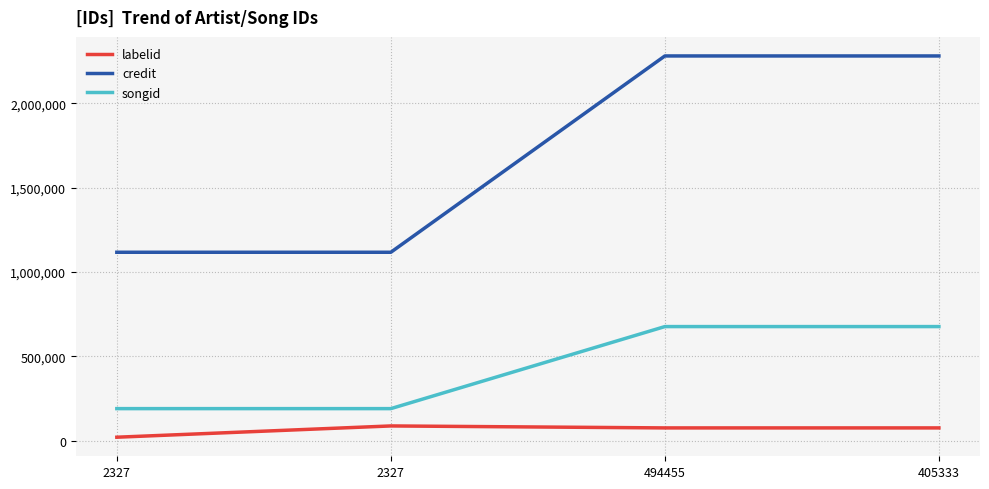

How many data points does each series have?

4